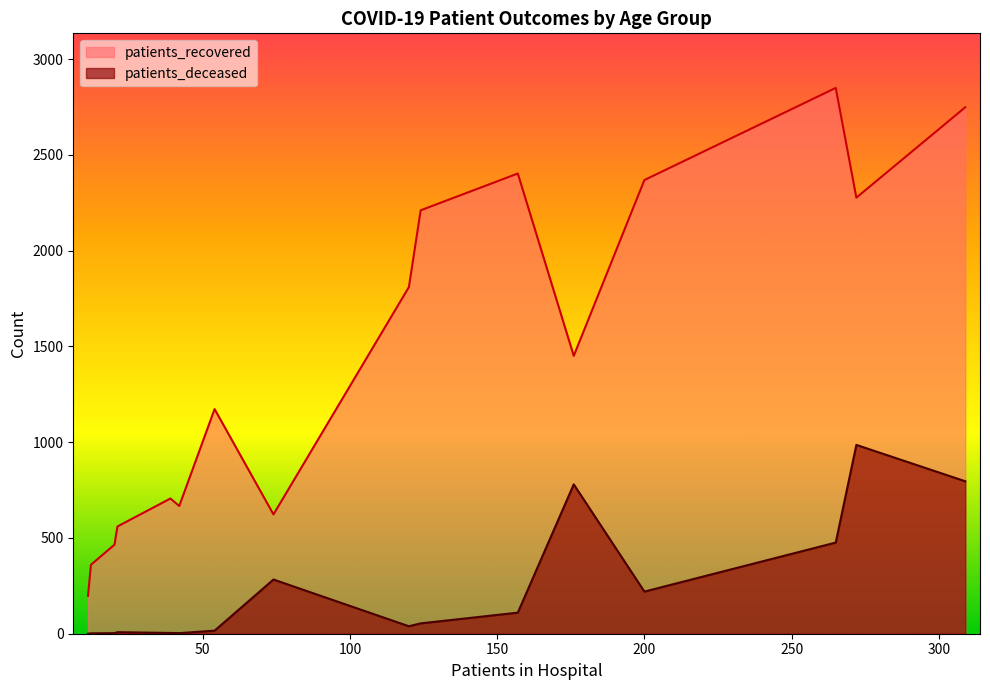

True or false: patients_deceased has a value of 686 at 70 - 74.

False